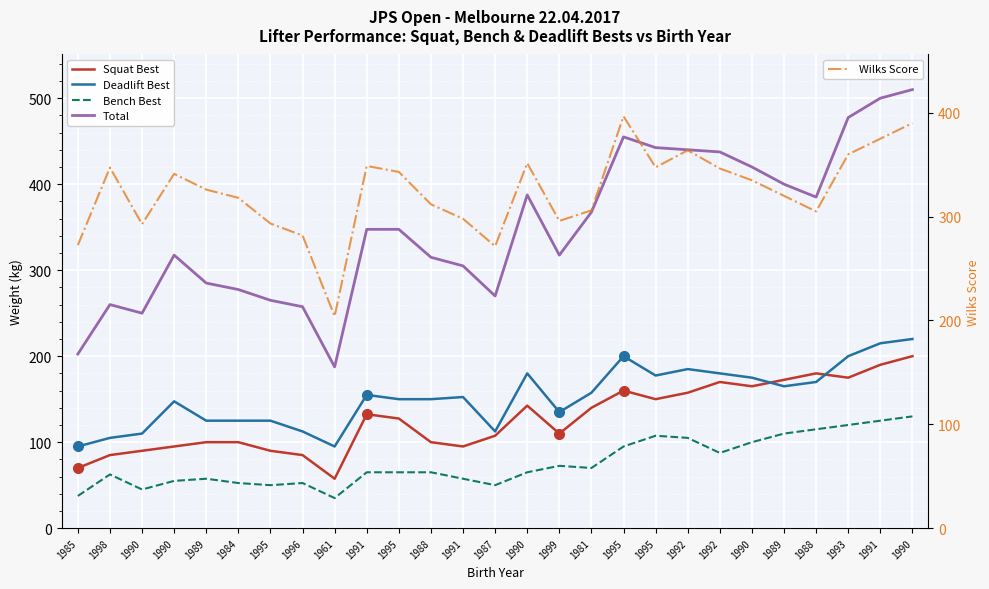

True or false: Deadlift Best and Total cross at least once.

False